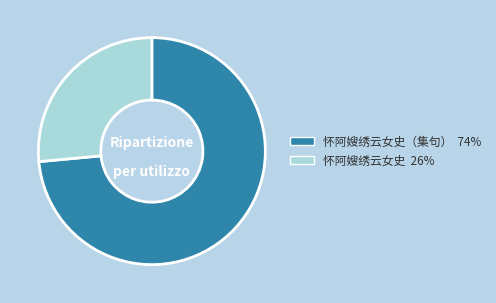

Count the number of slices in the pie.

2